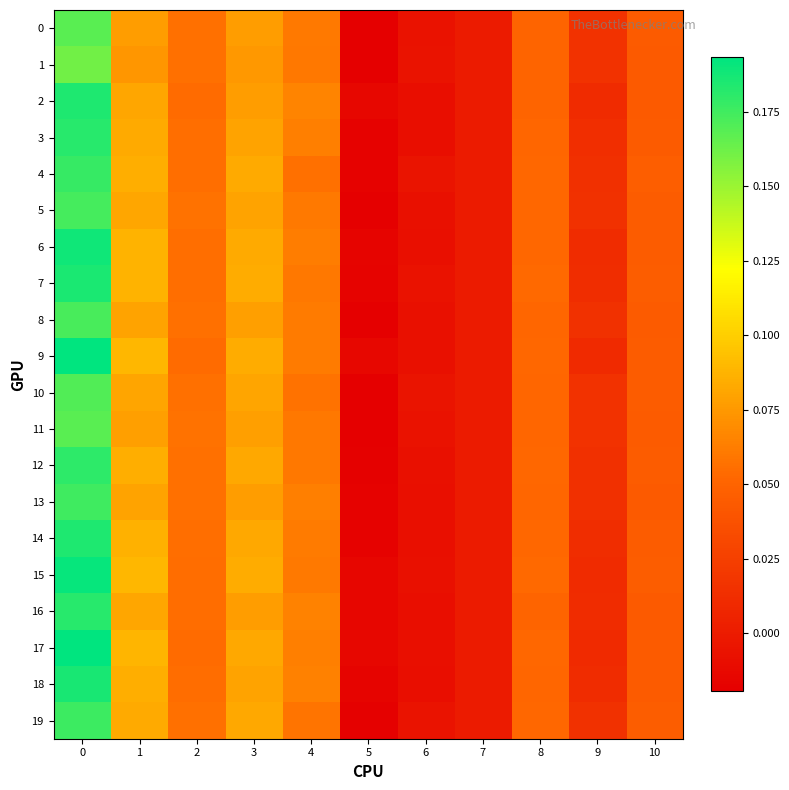

Reading left to right, transcribe all the data shown in this chart.

row_0: 0=0.2	1=0.1	2=0.1	3=0.1	4=0.1	5=-0.0	6=-0.0	7=0.0	8=0.1	9=0.0	10=0.0
row_1: 0=0.2	1=0.1	2=0.1	3=0.1	4=0.1	5=-0.0	6=-0.0	7=0.0	8=0.1	9=0.0	10=0.0
row_2: 0=0.2	1=0.1	2=0.1	3=0.1	4=0.1	5=-0.0	6=-0.0	7=0.0	8=0.1	9=0.0	10=0.0
row_3: 0=0.2	1=0.1	2=0.1	3=0.1	4=0.1	5=-0.0	6=-0.0	7=0.0	8=0.1	9=0.0	10=0.0
row_4: 0=0.2	1=0.1	2=0.1	3=0.1	4=0.1	5=-0.0	6=-0.0	7=0.0	8=0.1	9=0.0	10=0.0
row_5: 0=0.2	1=0.1	2=0.1	3=0.1	4=0.1	5=-0.0	6=-0.0	7=0.0	8=0.1	9=0.0	10=0.0
row_6: 0=0.2	1=0.1	2=0.1	3=0.1	4=0.1	5=-0.0	6=-0.0	7=0.0	8=0.1	9=0.0	10=0.0
row_7: 0=0.2	1=0.1	2=0.1	3=0.1	4=0.1	5=-0.0	6=-0.0	7=0.0	8=0.1	9=0.0	10=0.0
row_8: 0=0.2	1=0.1	2=0.1	3=0.1	4=0.1	5=-0.0	6=-0.0	7=0.0	8=0.1	9=0.0	10=0.0
row_9: 0=0.2	1=0.1	2=0.1	3=0.1	4=0.1	5=-0.0	6=-0.0	7=0.0	8=0.1	9=0.0	10=0.0
row_10: 0=0.2	1=0.1	2=0.1	3=0.1	4=0.1	5=-0.0	6=-0.0	7=0.0	8=0.1	9=0.0	10=0.0
row_11: 0=0.2	1=0.1	2=0.1	3=0.1	4=0.1	5=-0.0	6=-0.0	7=0.0	8=0.1	9=0.0	10=0.0
row_12: 0=0.2	1=0.1	2=0.1	3=0.1	4=0.1	5=-0.0	6=-0.0	7=0.0	8=0.1	9=0.0	10=0.0
row_13: 0=0.2	1=0.1	2=0.1	3=0.1	4=0.1	5=-0.0	6=-0.0	7=0.0	8=0.1	9=0.0	10=0.0
row_14: 0=0.2	1=0.1	2=0.1	3=0.1	4=0.1	5=-0.0	6=-0.0	7=0.0	8=0.1	9=0.0	10=0.0
row_15: 0=0.2	1=0.1	2=0.1	3=0.1	4=0.1	5=-0.0	6=-0.0	7=0.0	8=0.1	9=0.0	10=0.0
row_16: 0=0.2	1=0.1	2=0.1	3=0.1	4=0.1	5=-0.0	6=-0.0	7=0.0	8=0.1	9=0.0	10=0.0
row_17: 0=0.2	1=0.1	2=0.1	3=0.1	4=0.1	5=-0.0	6=-0.0	7=0.0	8=0.1	9=0.0	10=0.0
row_18: 0=0.2	1=0.1	2=0.1	3=0.1	4=0.1	5=-0.0	6=-0.0	7=0.0	8=0.1	9=0.0	10=0.0
row_19: 0=0.2	1=0.1	2=0.1	3=0.1	4=0.1	5=-0.0	6=-0.0	7=0.0	8=0.1	9=0.0	10=0.0